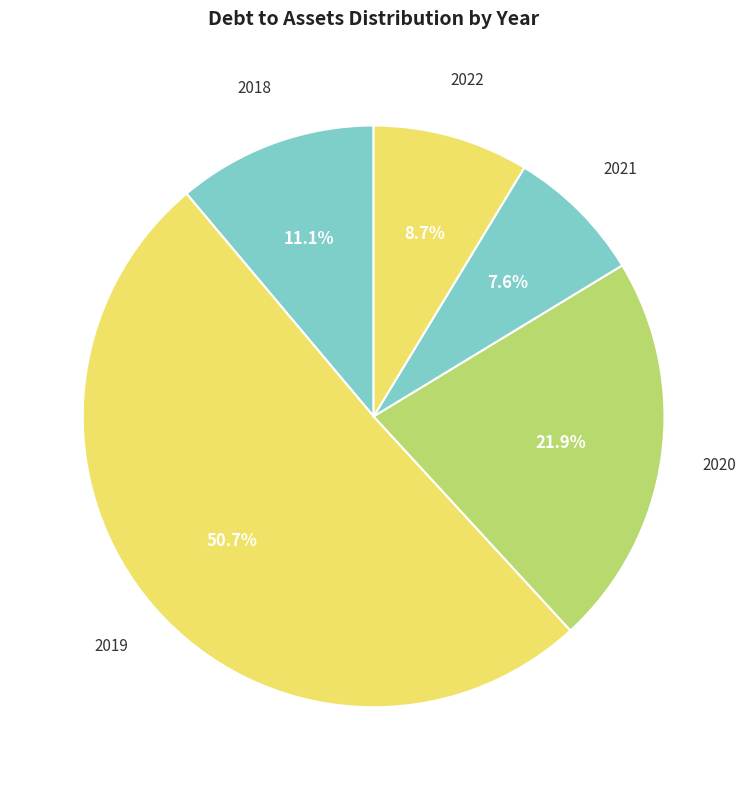

To the nearest percent, what percentage of the pie is 2022?

9%